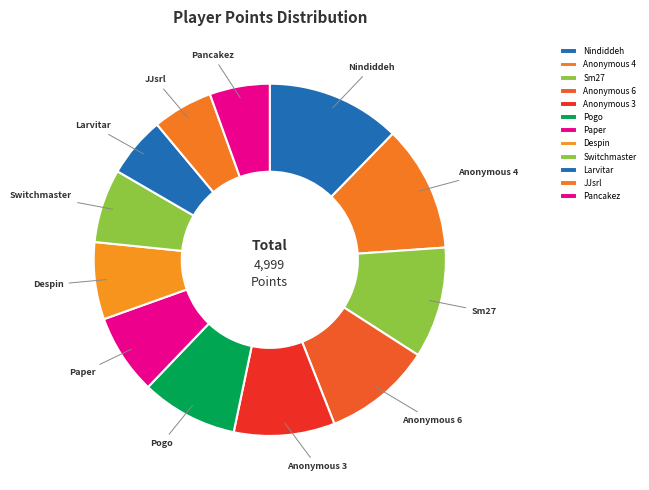

True or false: Nindiddeh accounts for 12% of the total.

True